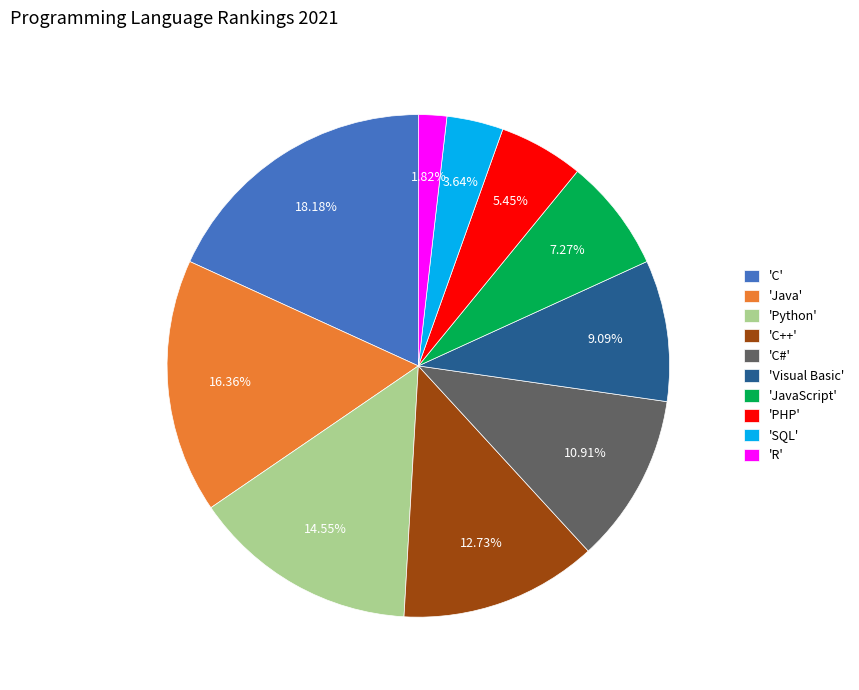

Approximately how many times larger is the value at 'C#' compared to 'Python'?

0.7